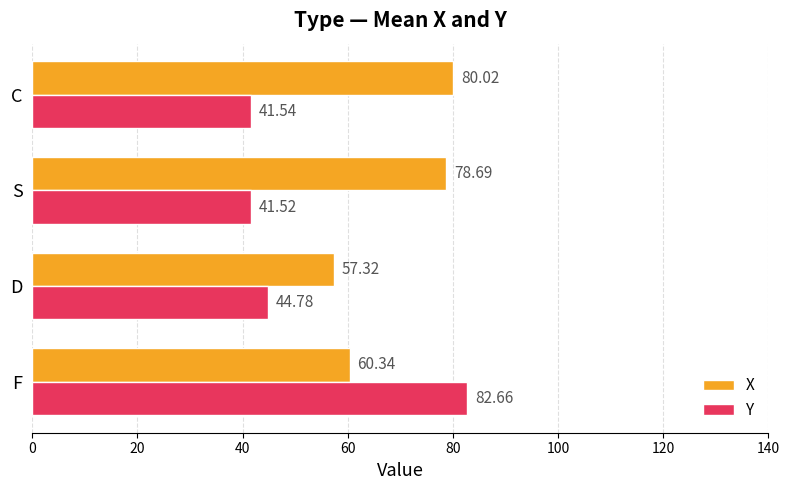

What is the difference between the second highest and minimum values in the X series?

21.4